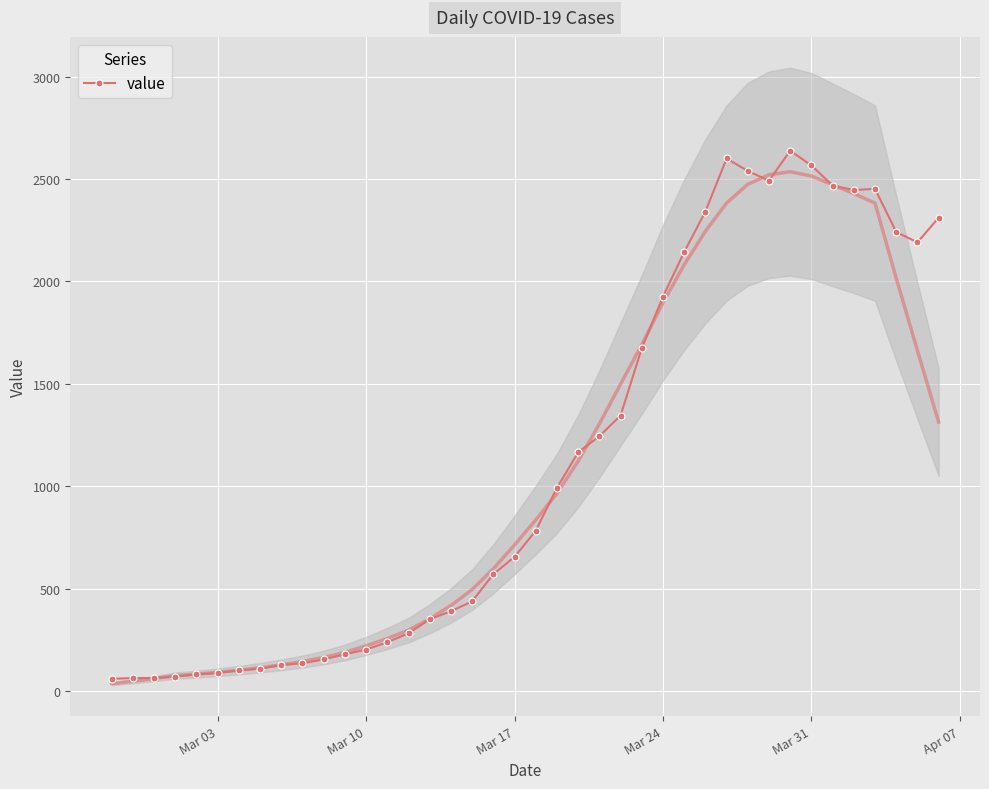

What is the highest value of the value series?

2638